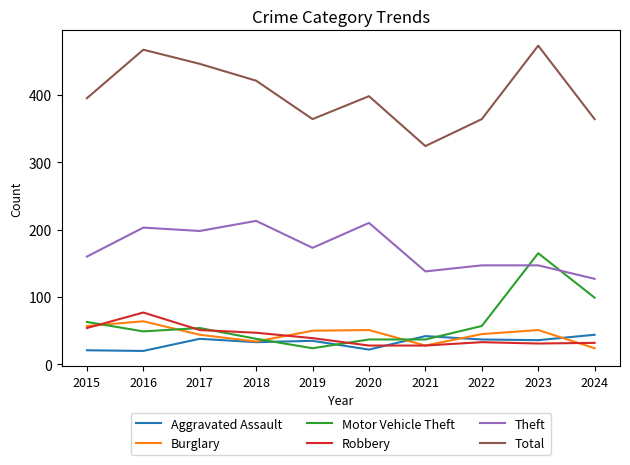

The Theft series shows 198 at 2017. True or false?

True